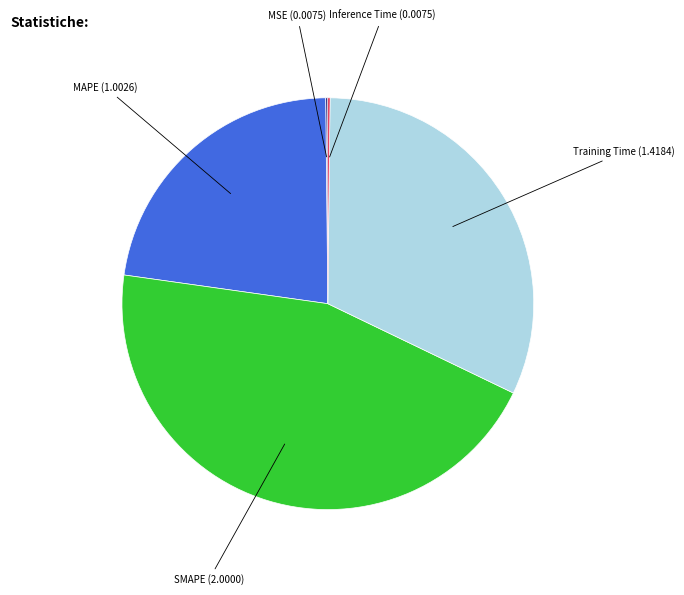

Is there any slice that represents more than half of the pie?

No